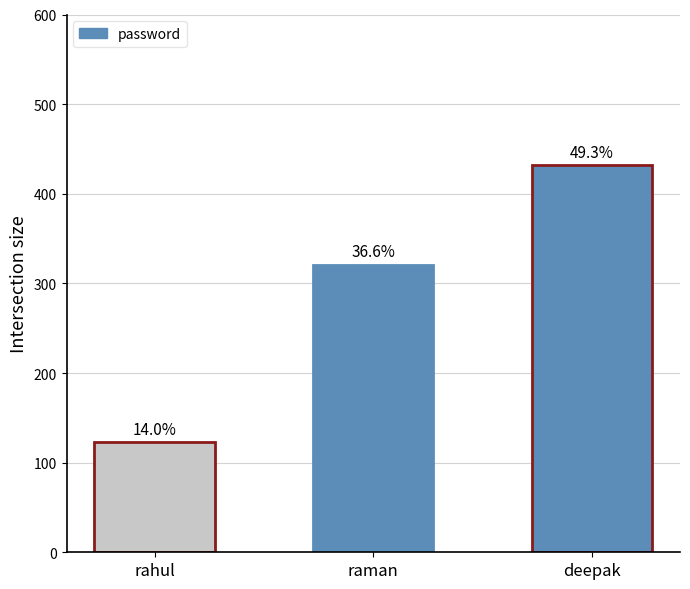

Reading right to left, what are all the values shown in this chart?

deepak=432	raman=321	rahul=123